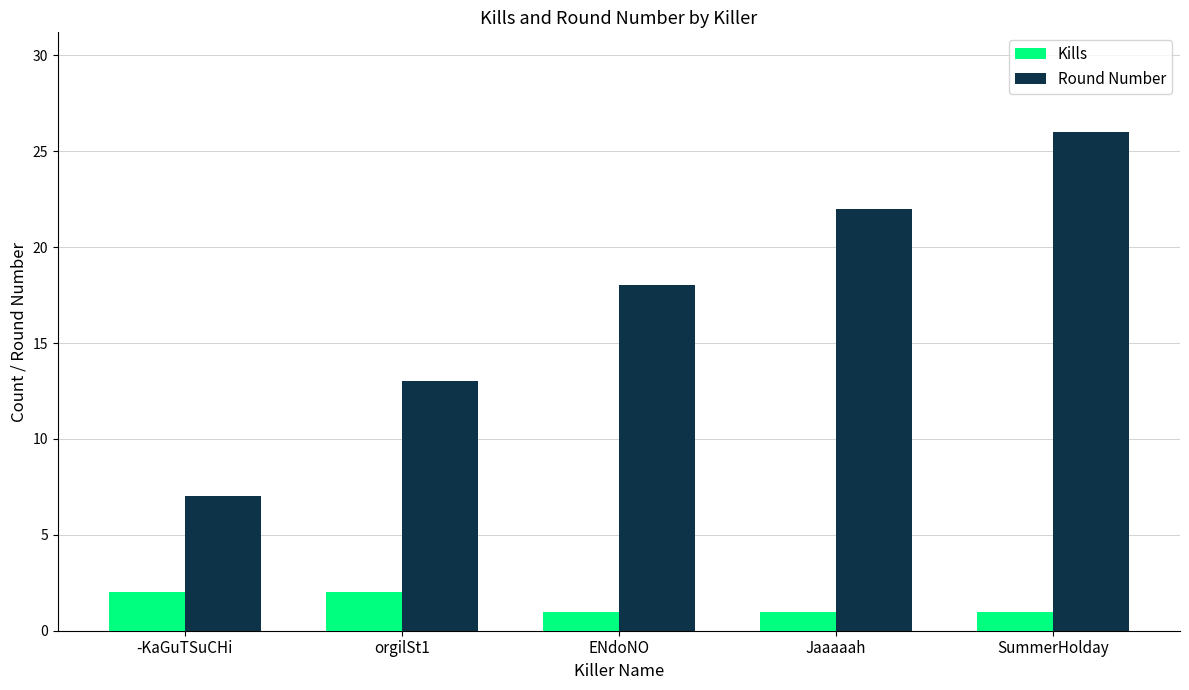

What is the minimum value shown in the chart?

1